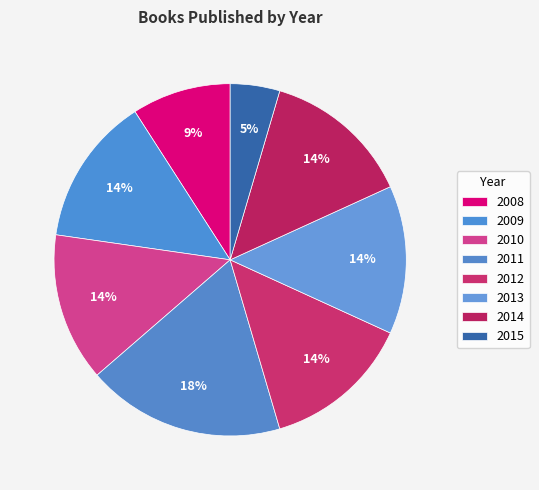

How many segments does this pie chart have?

8